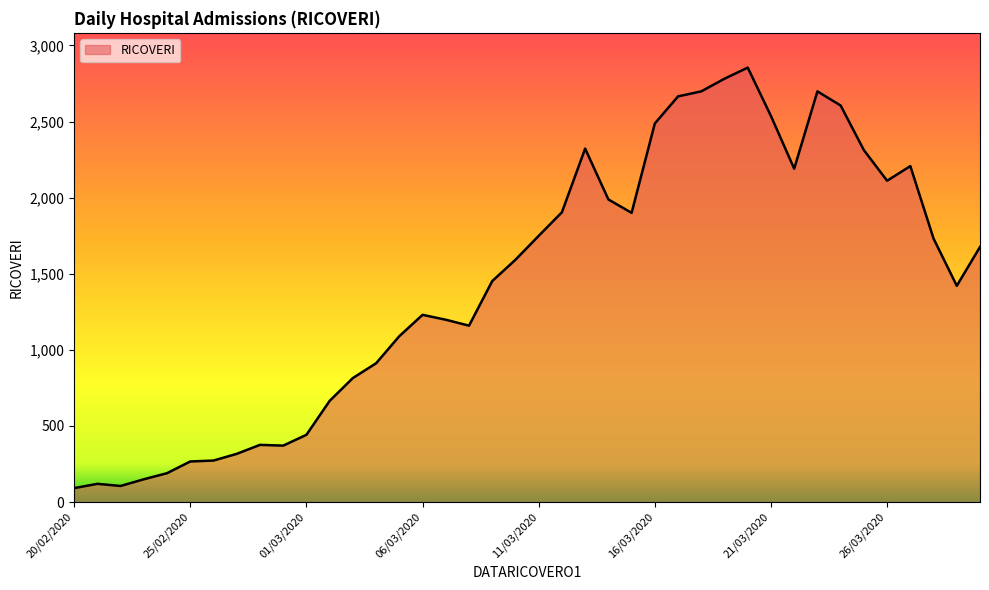

What is the minimum value shown in the chart?

92